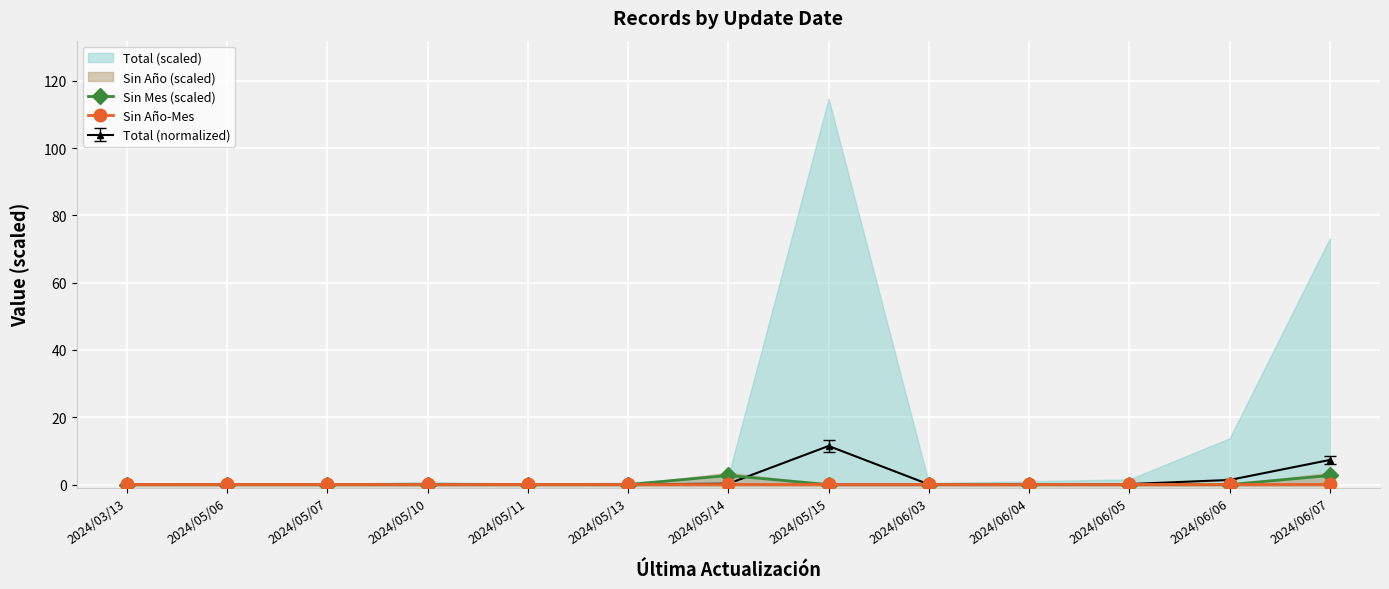

The Total (normalized) series shows 7.3 at 2024/06/07. True or false?

True